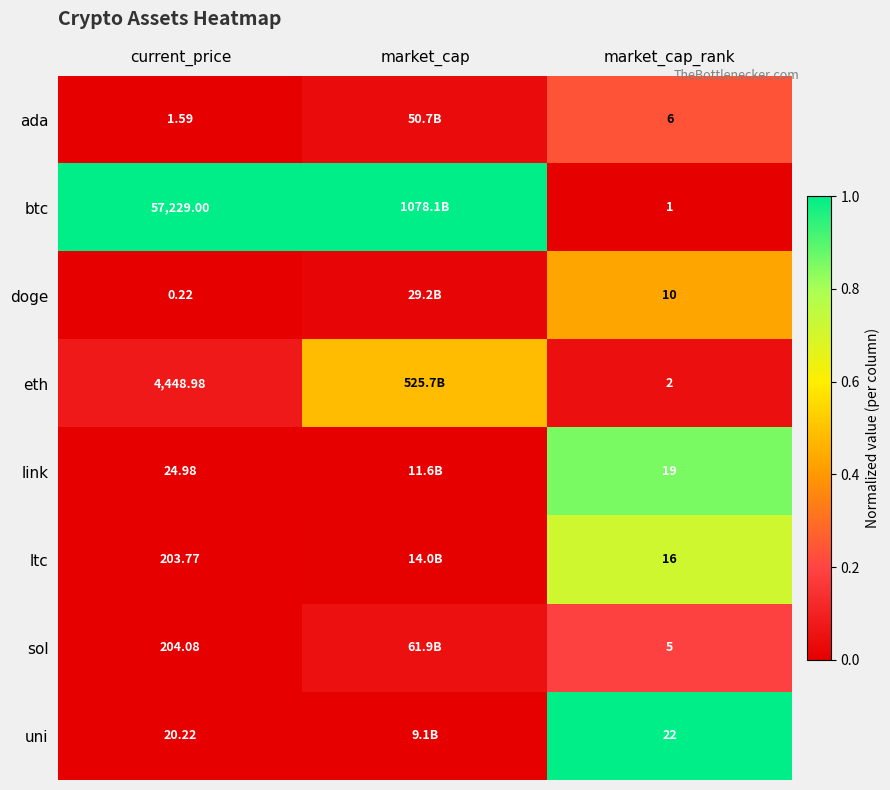

Between current_price and market_cap_rank, which series saw the biggest shift?

btc